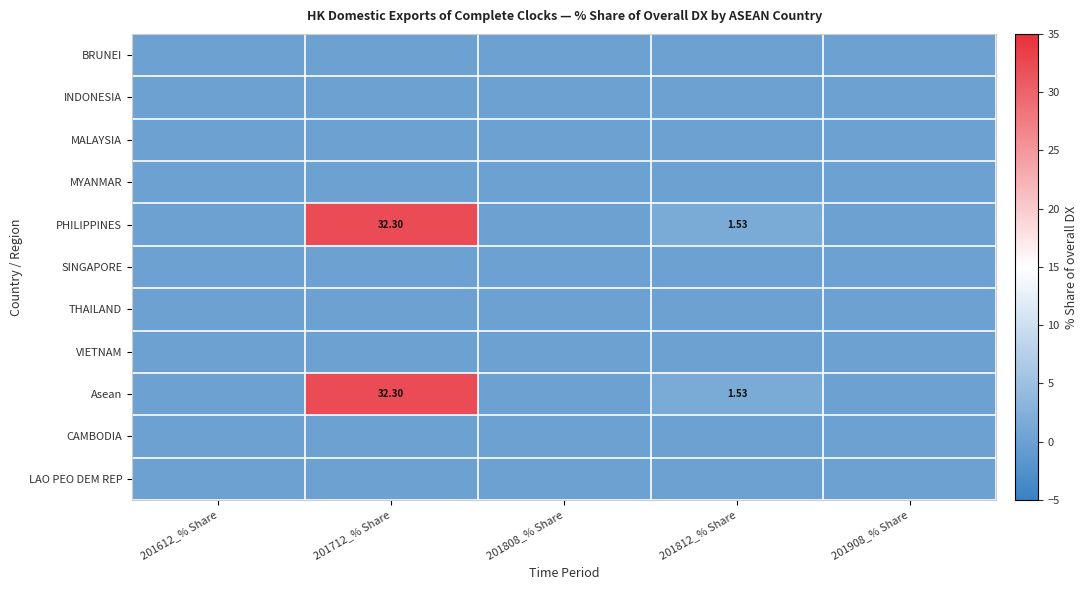

At which category is the sum across all series the highest?

201712_% Share